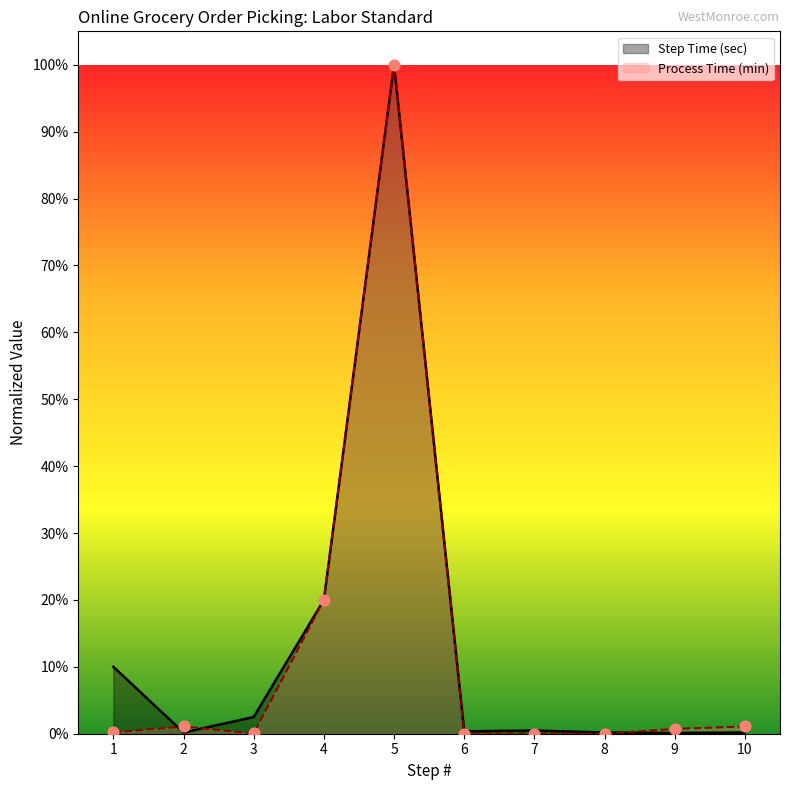

At which category is the sum across all series the highest?

5